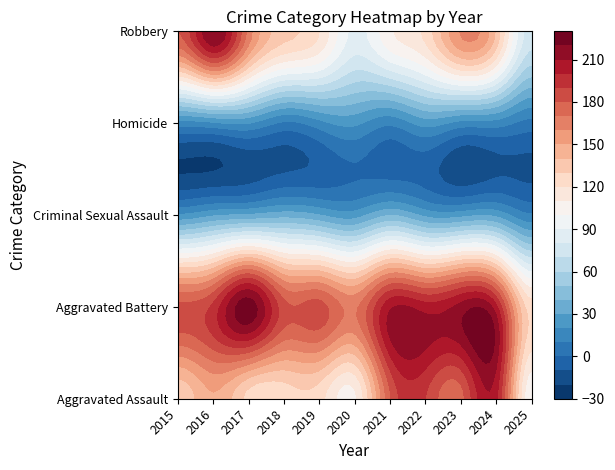

True or false: Robbery has a value of 90 at 2023.

False